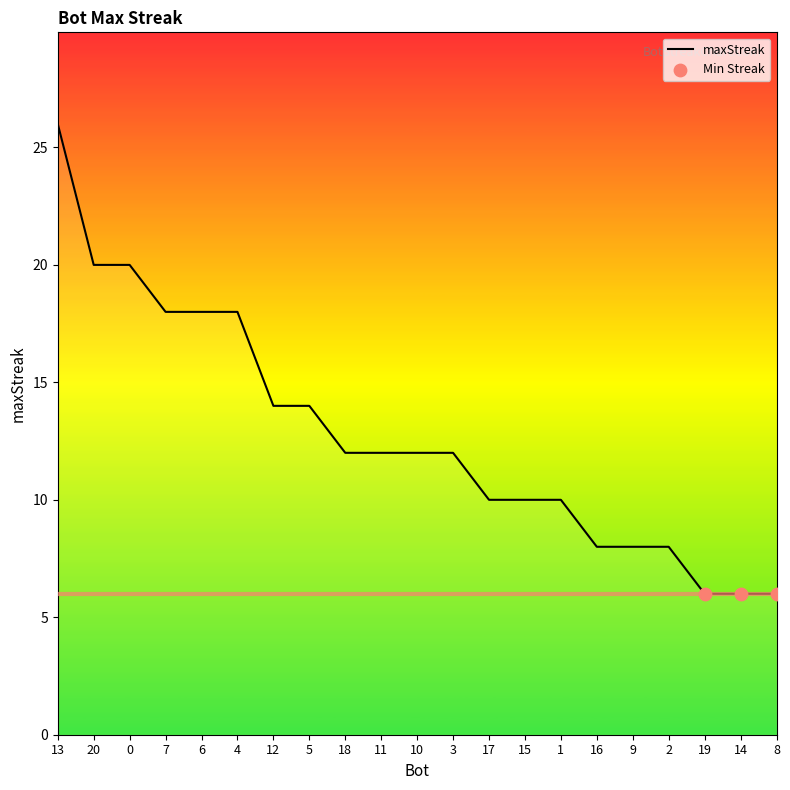

What is the change in value from 15 to 2?

-2